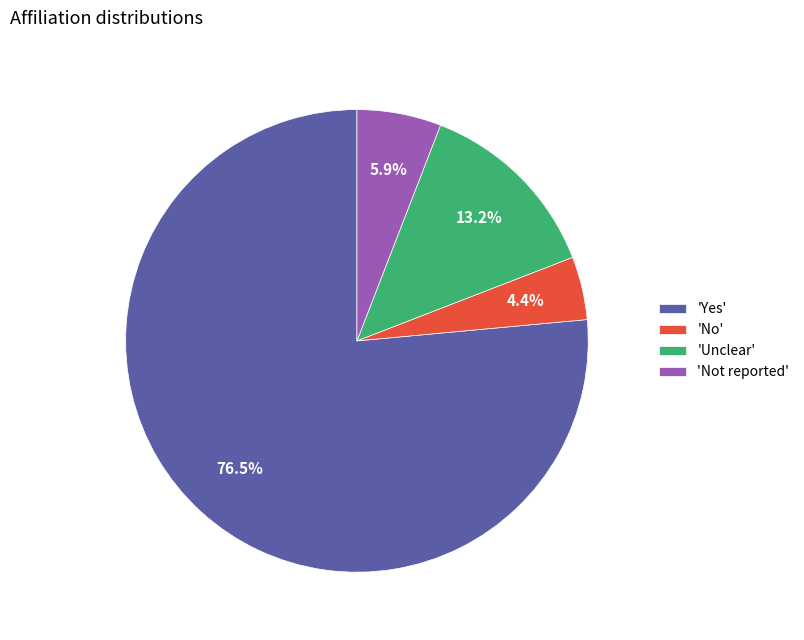

What percentage do 'Unclear' and 'Not reported' together represent?

19.1%